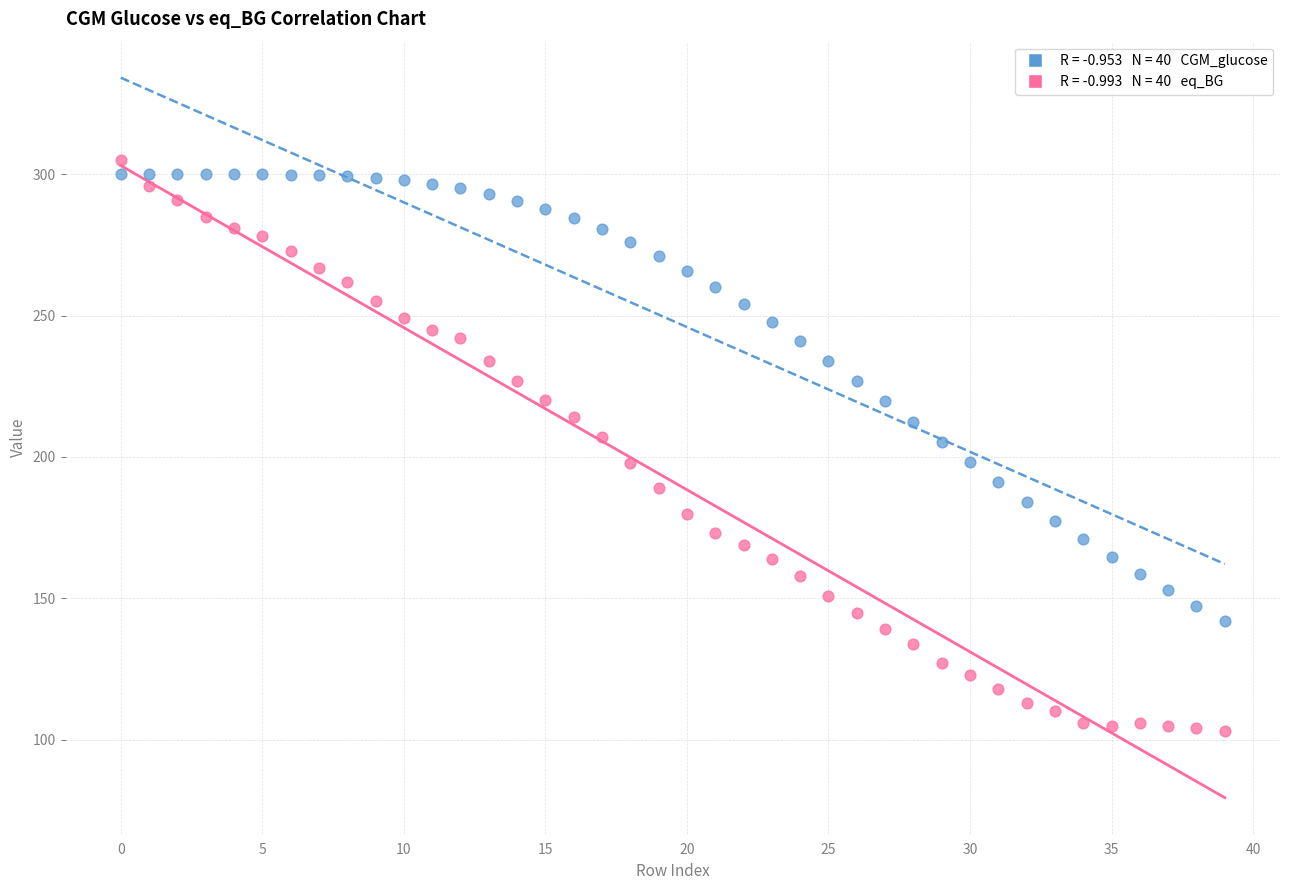

Across all data points, what is the range of Y values (max minus min)?

202.0